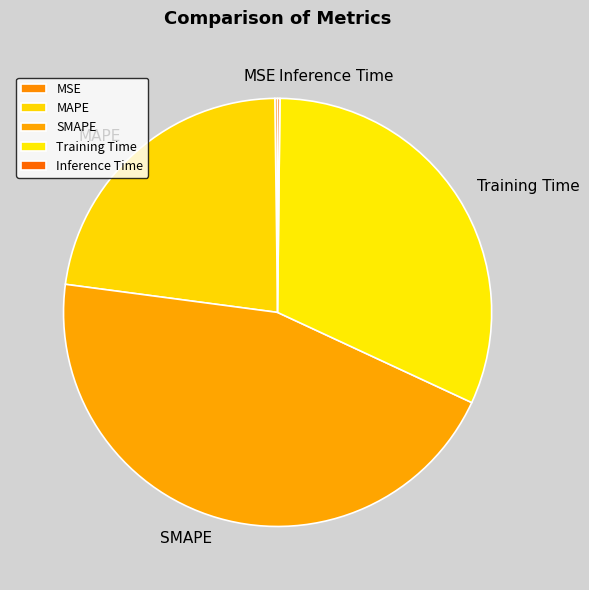

True or false: SMAPE accounts for 45% of the total.

True